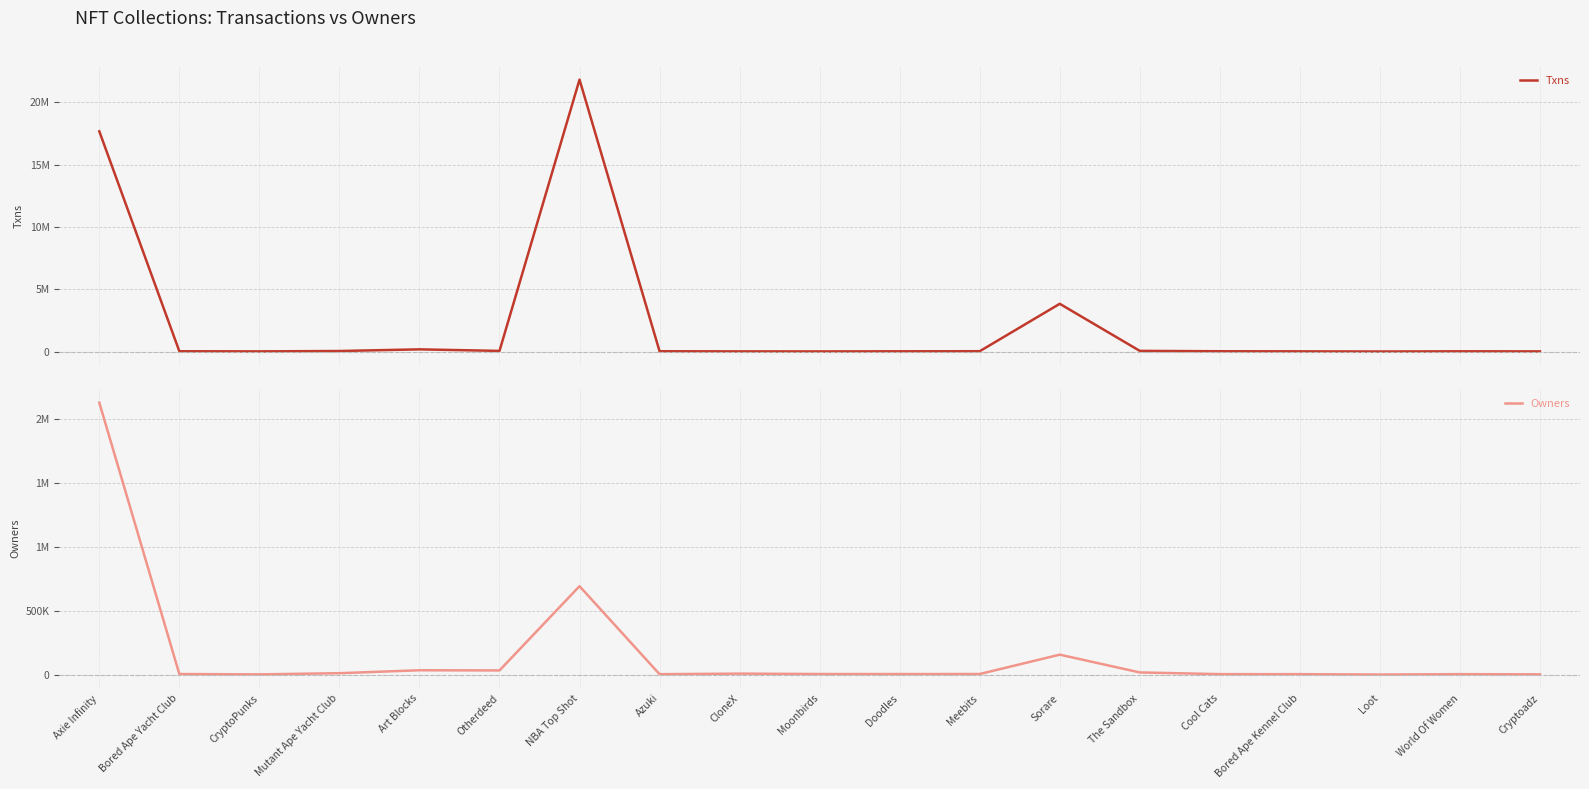

Rank the categories by Owners value from highest to lowest.

Axie Infinity, NBA Top Shot, Sorare, Art Blocks, Otherdeed, The Sandbox, Mutant Ape Yacht Club, CloneX, Meebits, Moonbirds, Bored Ape Yacht Club, Doodles, Cool Cats, World Of Women, Bored Ape Kennel Club, Azuki, Cryptoadz, CryptoPunks, Loot